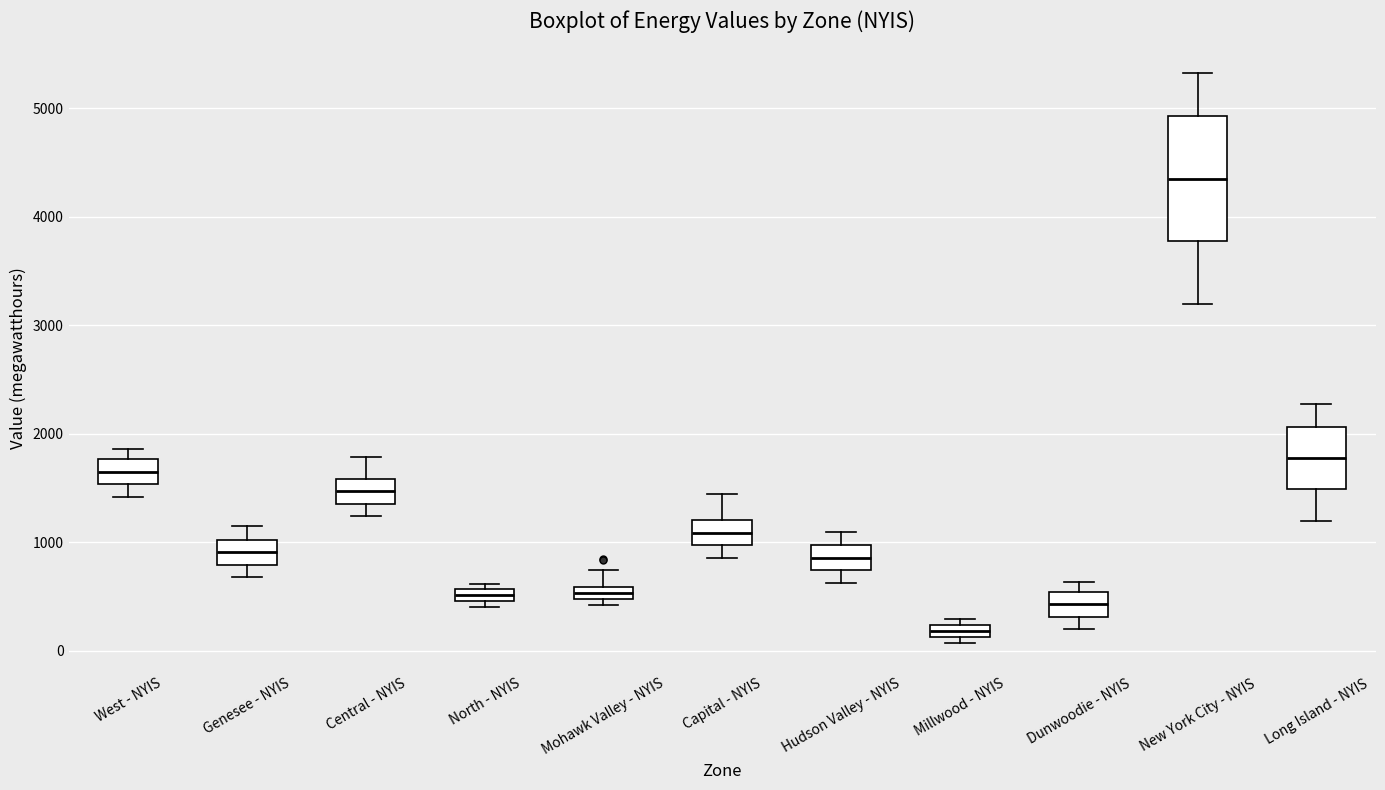

Comparing the boxes themselves (not the whiskers), which one is the tallest?

New York City - NYIS